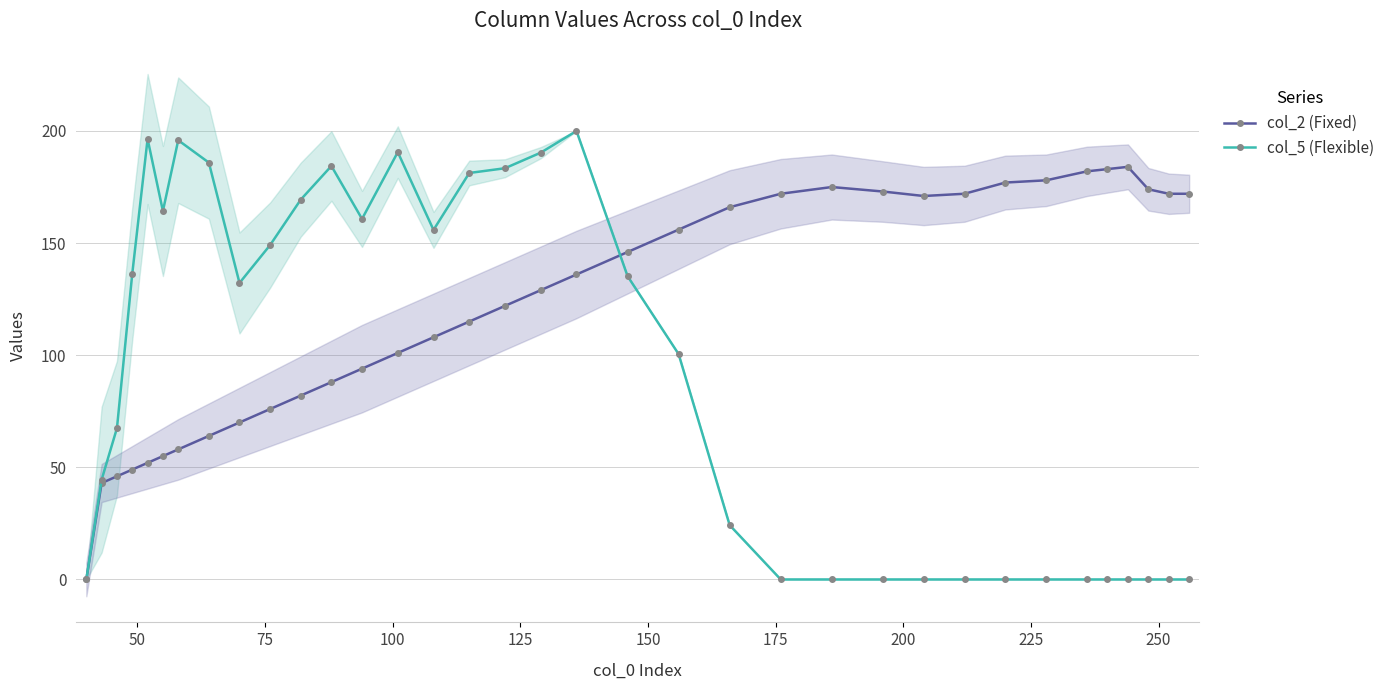

True or false: col_5 (Flexible) and col_2 (Fixed) intersect in this chart.

True